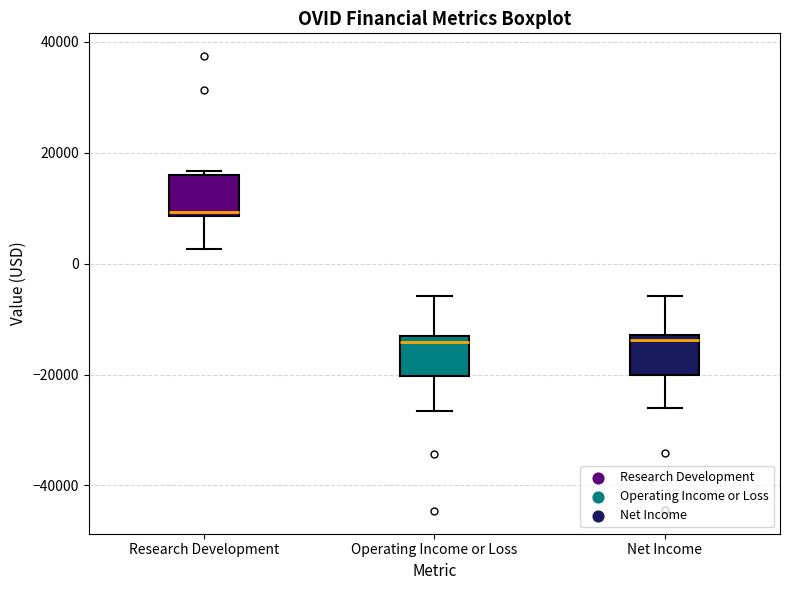

Reading left to right, read every box against the y-axis: the position of its median line, the range the box covers, and the ends of its whiskers. The values are not printed on the chart, so give them approximately, as read against the axis.

Research Development: median 10000, box 8000 to 16000, whiskers 2000 to 16000 (just above the box's upper edge)
Operating Income or Loss: median -14000 (just below the box's upper edge), box -20000 to -14000, whiskers -26000 to -6000
Net Income: median -14000, box -20000 to -12000, whiskers -26000 to -6000